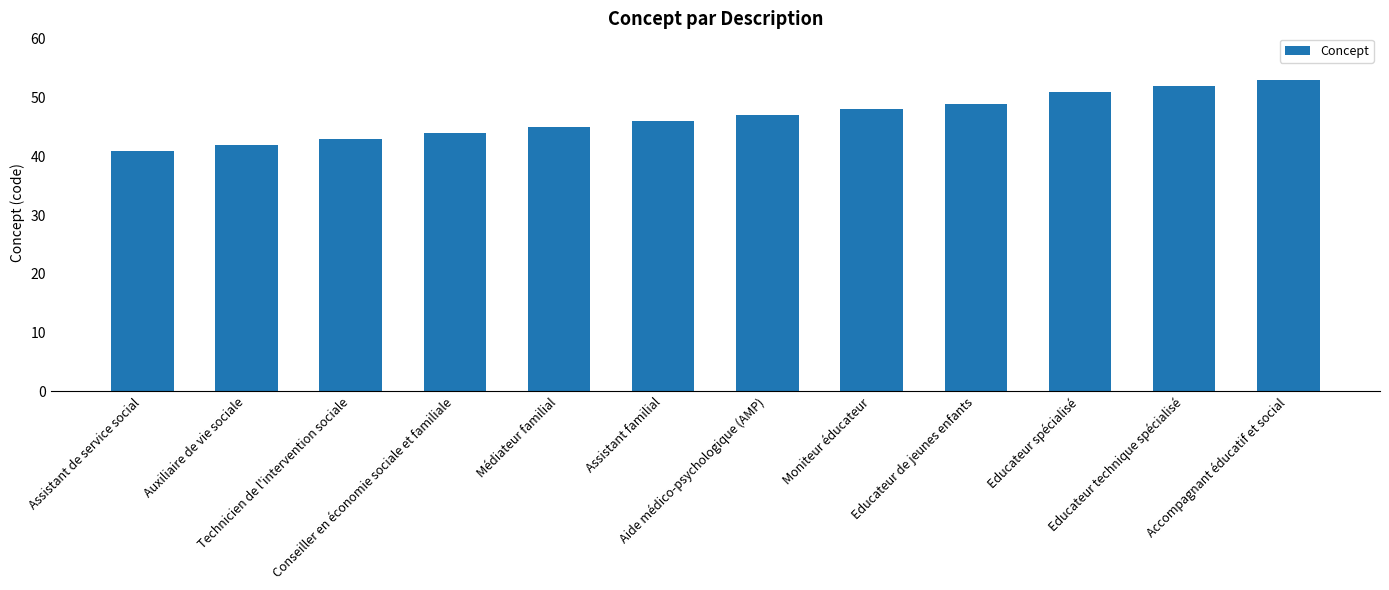

What is the value of the 9th bar from the left?

49